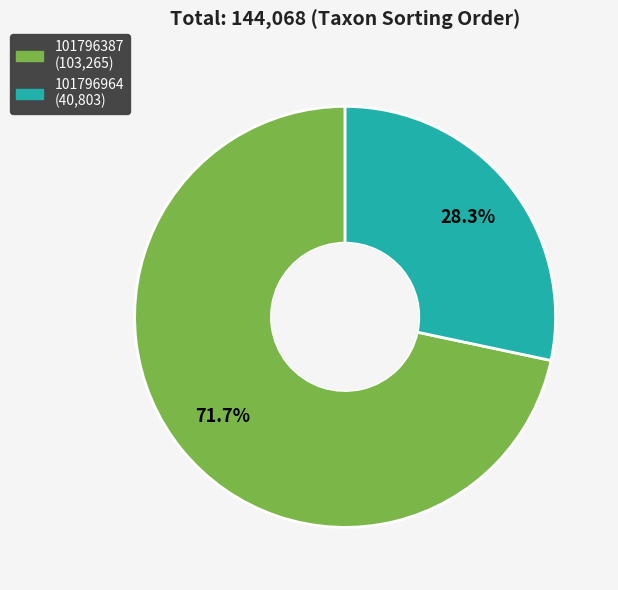

What is the largest slice in the pie chart?

101796387